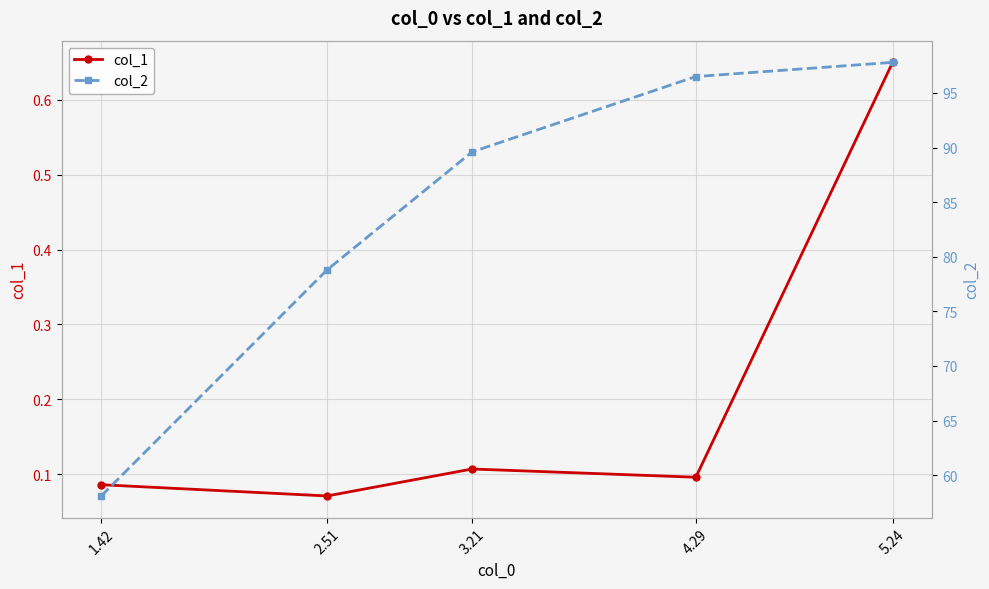

Between 1.42 and 3.21, which is larger?

3.21